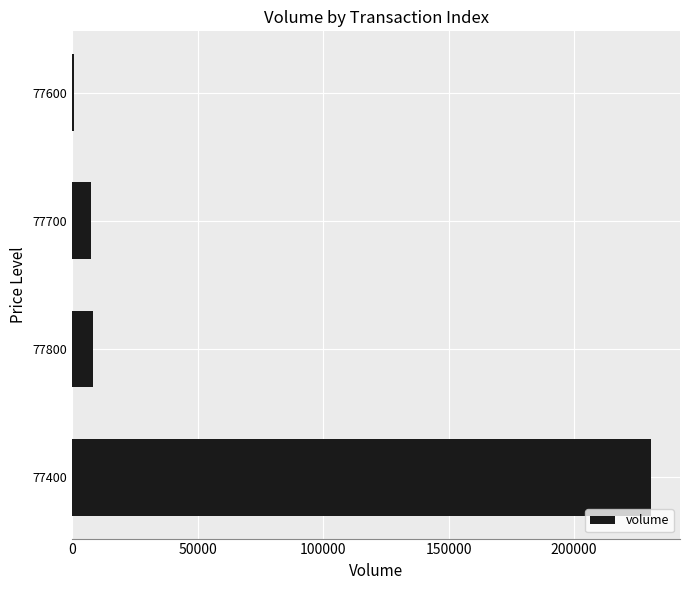

Which label corresponds to the largest value in the chart?

77400